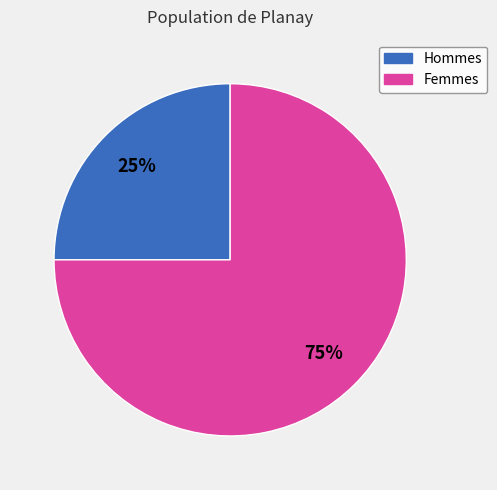

To the nearest percent, what is the difference between the largest and smallest slice percentages?

50%